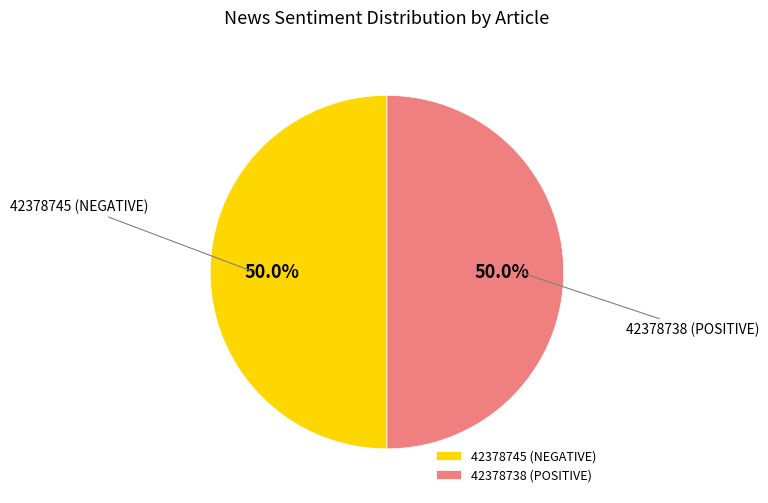

Is the sum of 42378745 (NEGATIVE) and 42378738 (POSITIVE) greater than half?

Yes